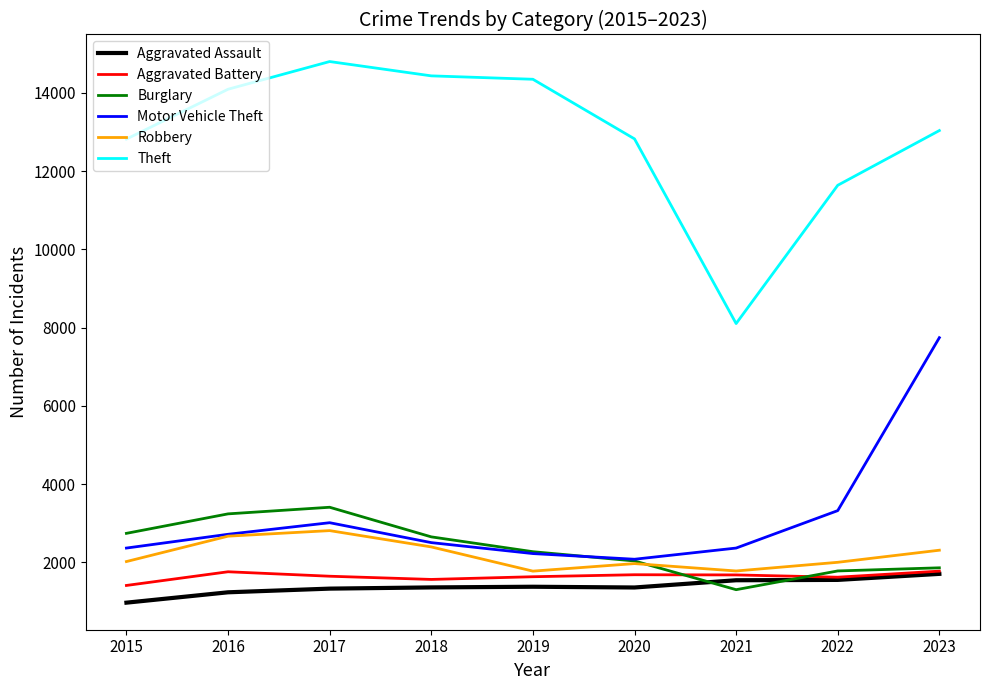

Which series has the largest total across all categories?

Theft